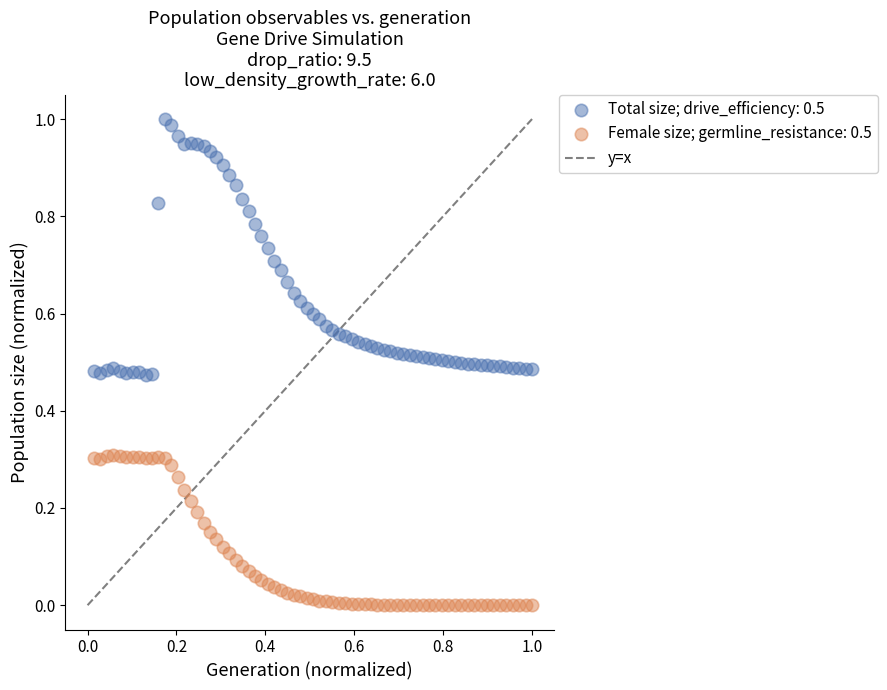

Which series reaches the maximum Y coordinate?

Total size; drive_efficiency: 0.5